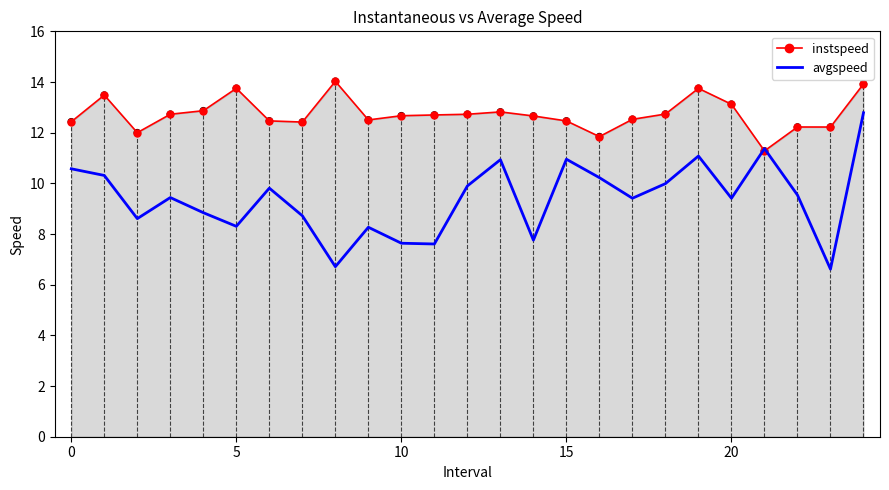

Is the value of instspeed at 5 greater than the value of avgspeed at 13?

Yes